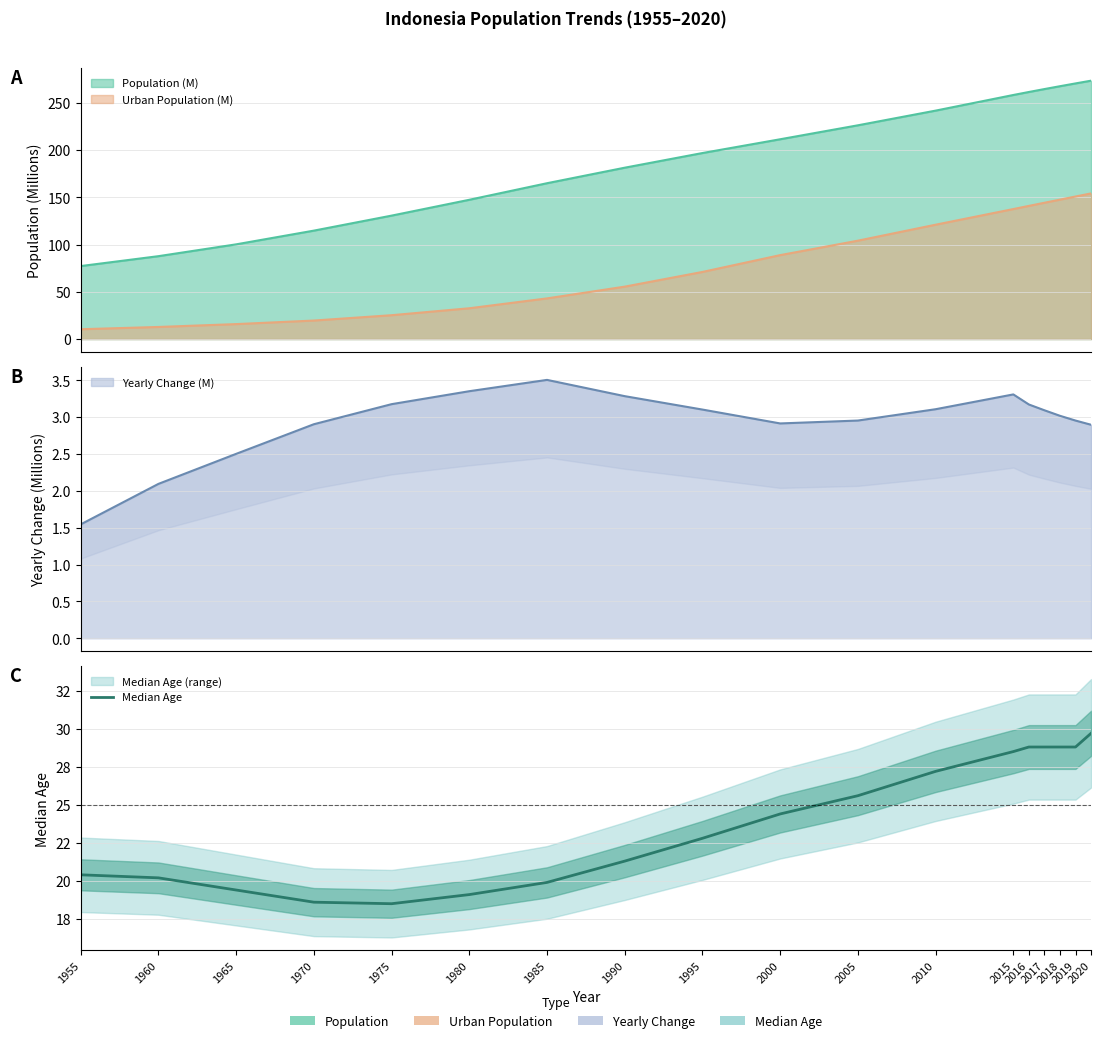

Reading right to left, what are all the values shown in this chart?

2020=29.7	2019=28.8	2018=28.8	2017=28.8	2016=28.8	2015=28.5	2010=27.2	2005=25.6	2000=24.4	1995=22.8	1990=21.3	1985=19.9	1980=19.1	1975=18.5	1970=18.6	1965=19.4	1960=20.2	1955=20.4